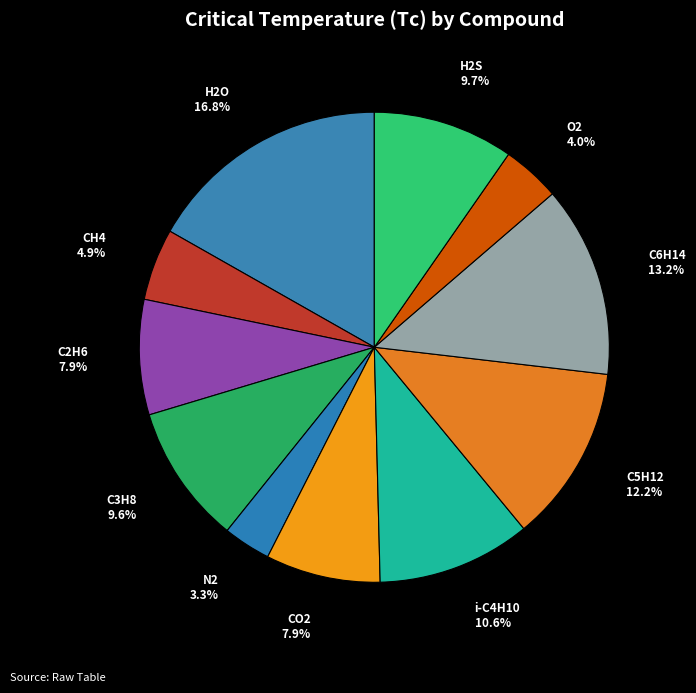

Does C2H6 represent more than half of the total?

No